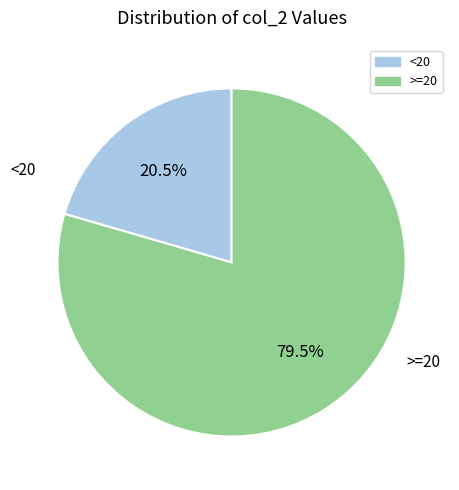

Is there a majority slice in this chart?

Yes